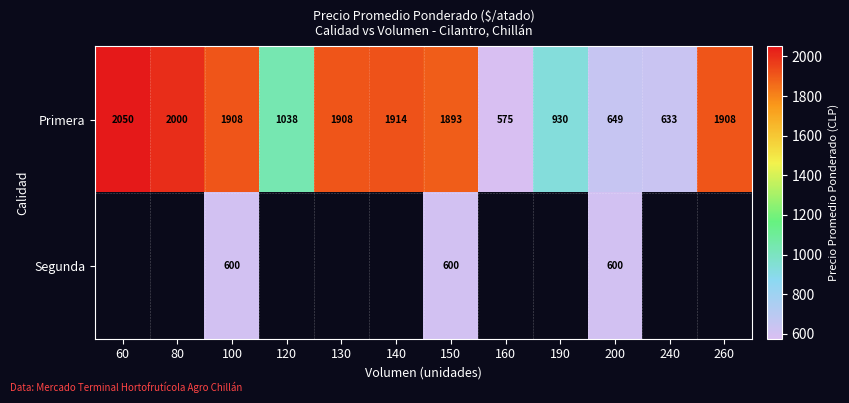

Which category has the highest value across all series?

60